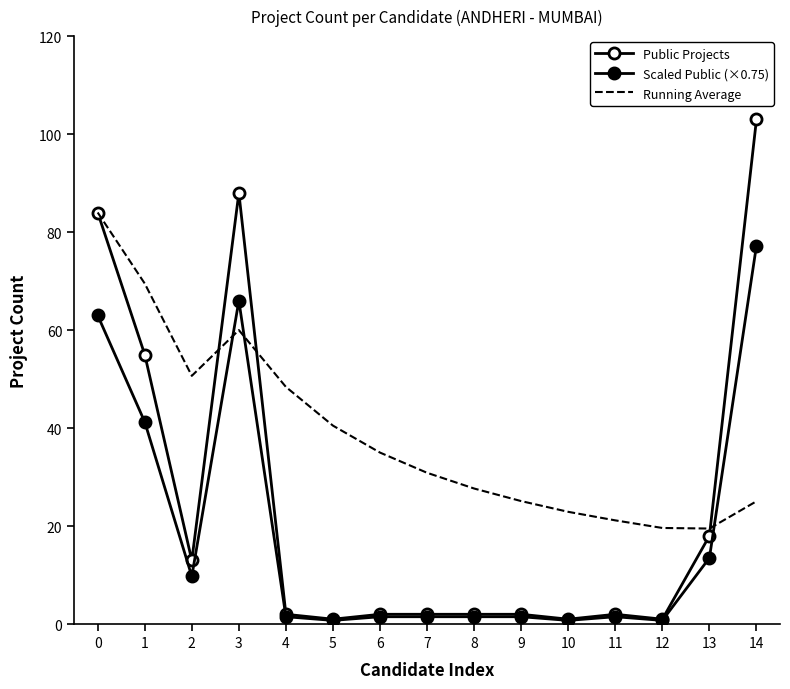

Count the number of data series in this chart.

3